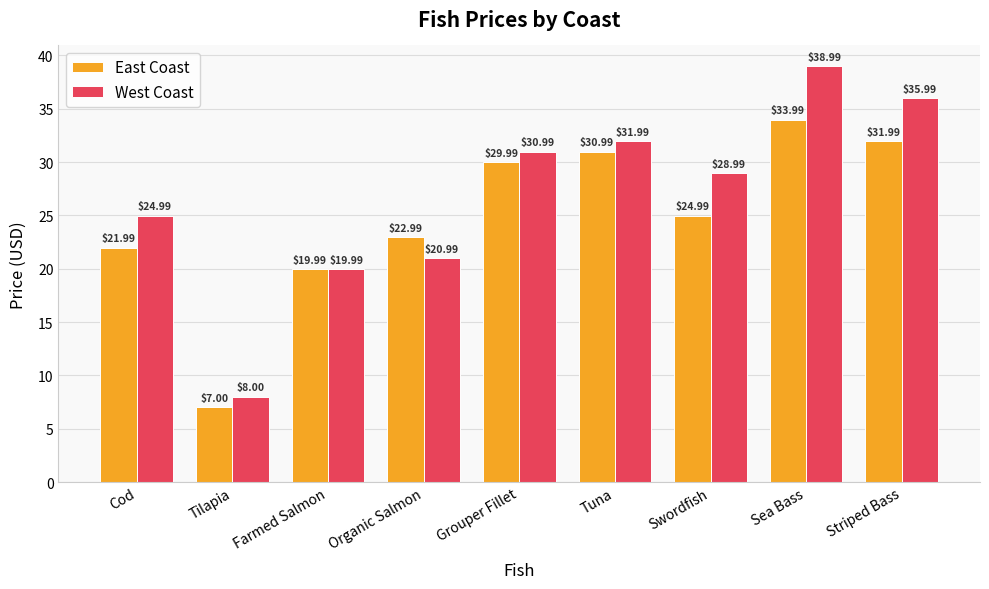

How many groups of bars are there?

9